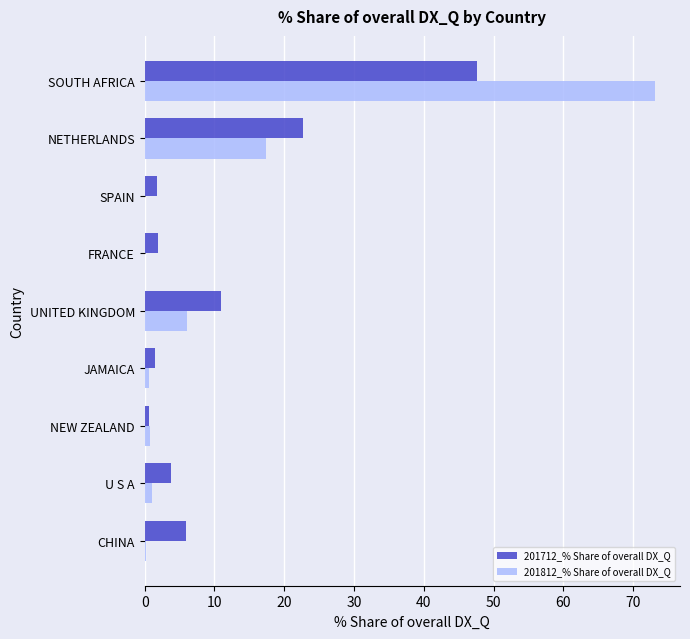

Where is 201812_% Share of overall DX_Q nearest to the value 36?

NETHERLANDS